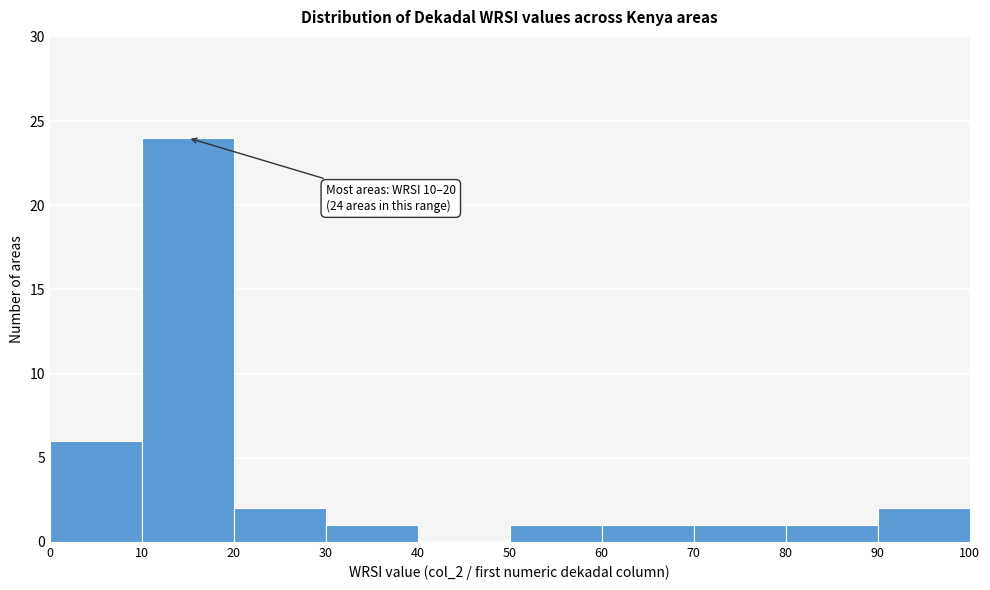

Which range on the x-axis has the tallest bar?

10 to 20